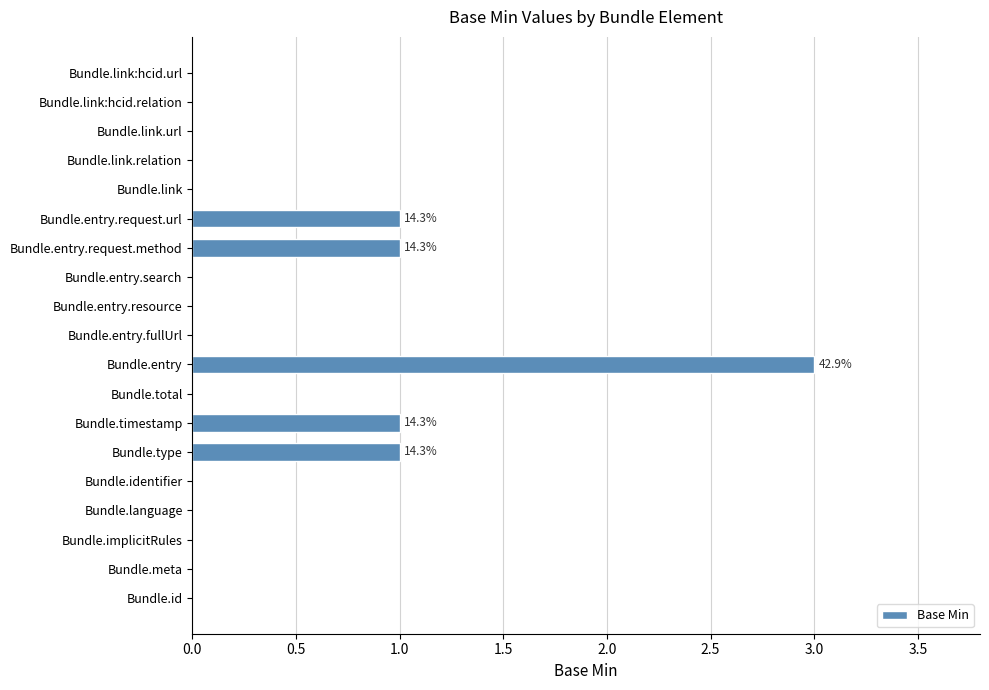

Reading bottom to top, extract all data points from this chart.

Bundle.id=0	Bundle.meta=0	Bundle.implicitRules=0	Bundle.language=0	Bundle.identifier=0	Bundle.type=1	Bundle.timestamp=1	Bundle.total=0	Bundle.entry=3	Bundle.entry.fullUrl=0	Bundle.entry.resource=0	Bundle.entry.search=0	Bundle.entry.request.method=1	Bundle.entry.request.url=1	Bundle.link=0	Bundle.link.relation=0	Bundle.link.url=0	Bundle.link:hcid.relation=0	Bundle.link:hcid.url=0